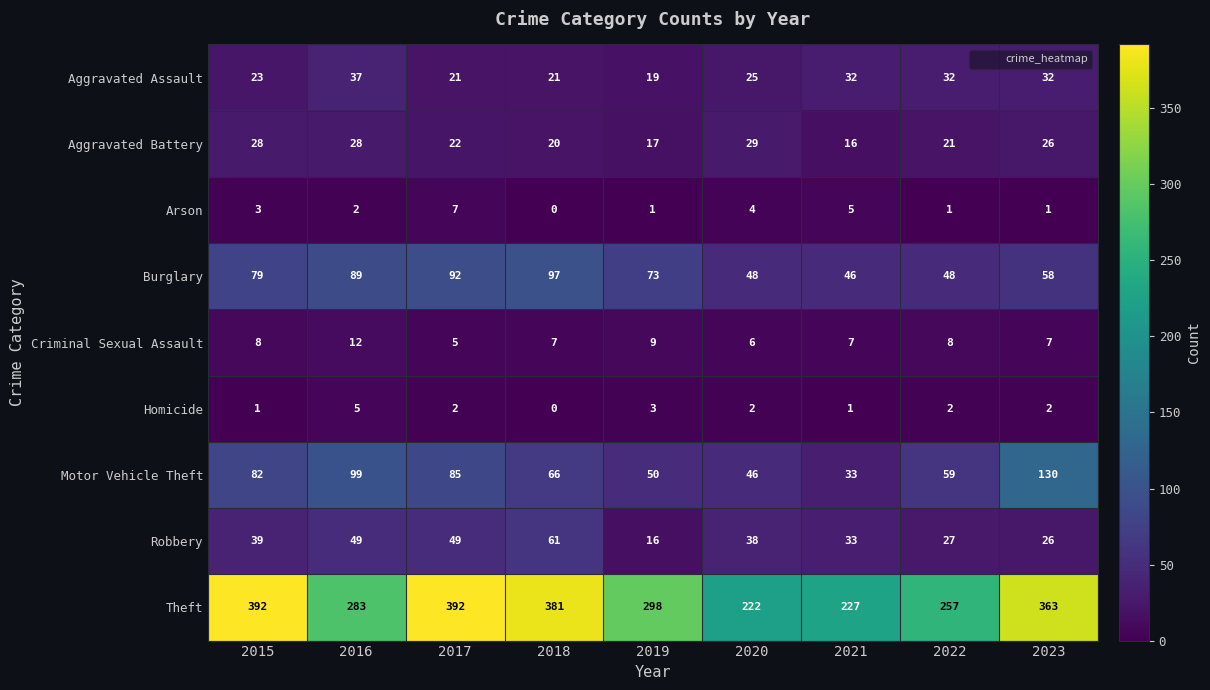

How many series are shown in this chart?

9